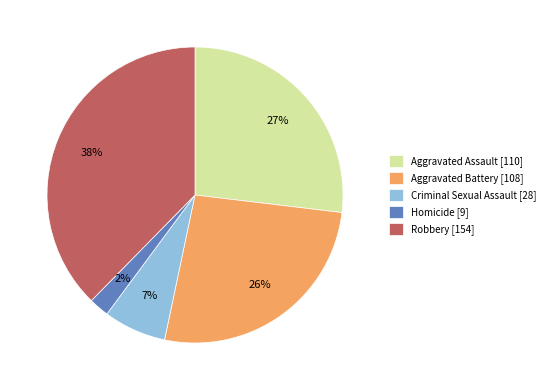

What is the smallest slice in the pie chart?

Homicide